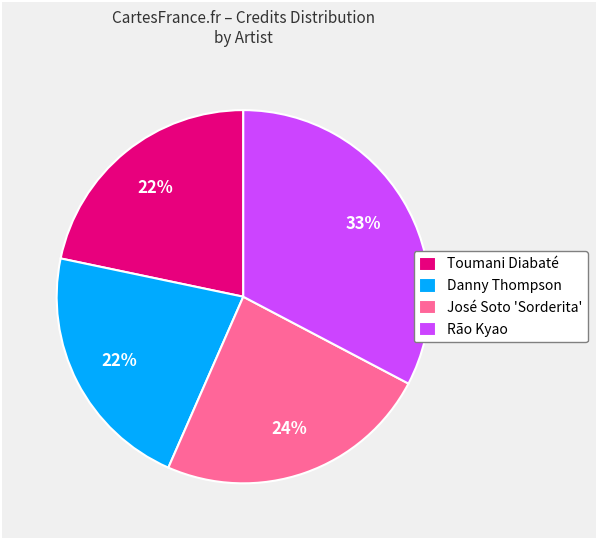

Is there a majority slice in this chart?

No